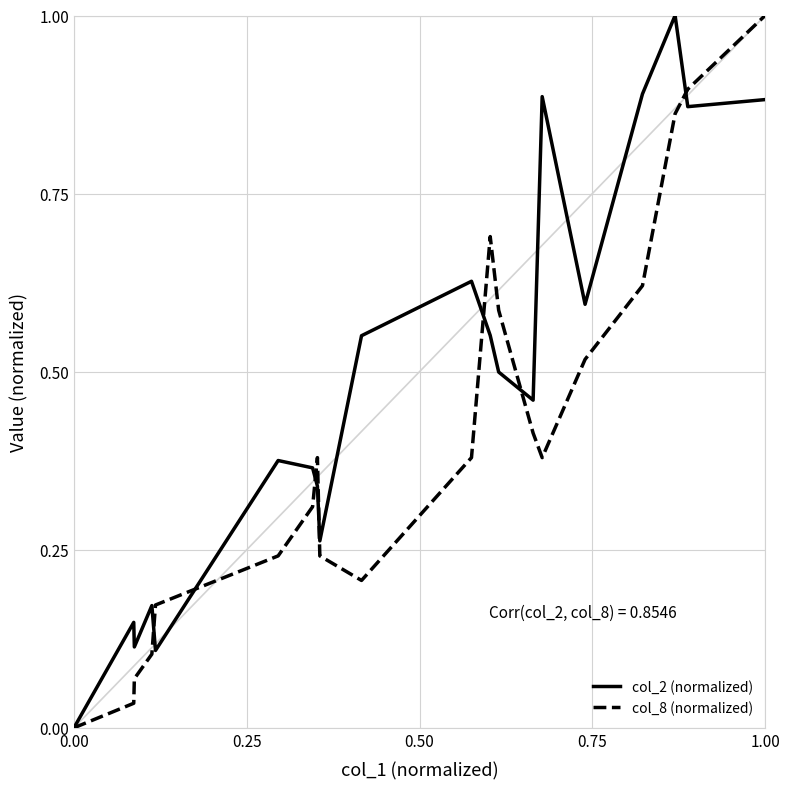

How many distinct data groups are displayed?

2